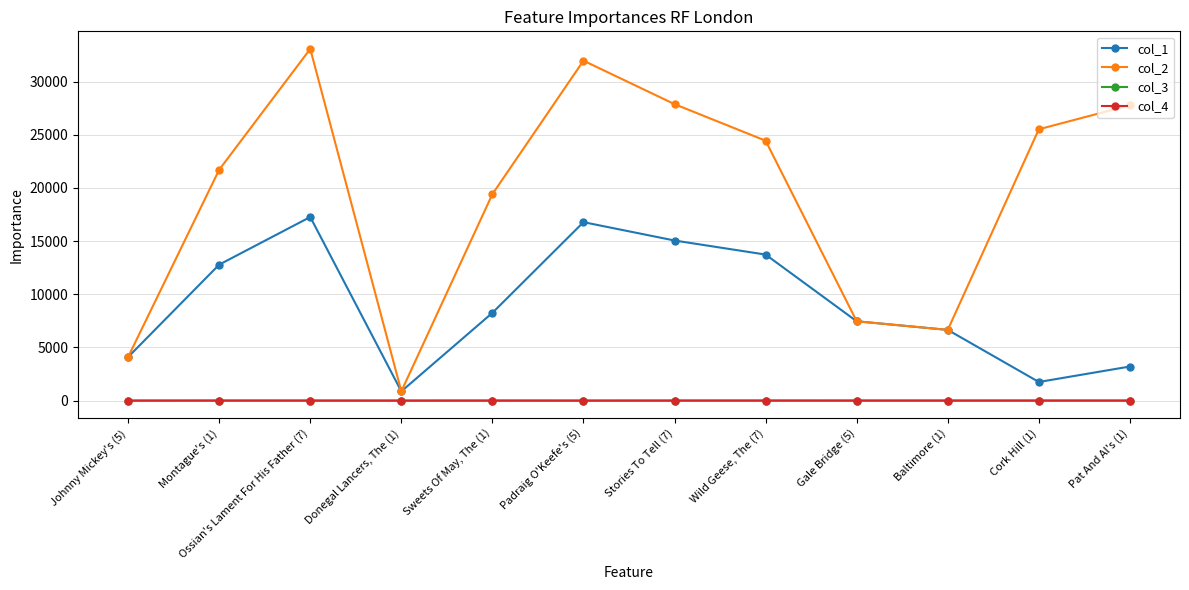

What is the maximum value shown in the chart?

33068